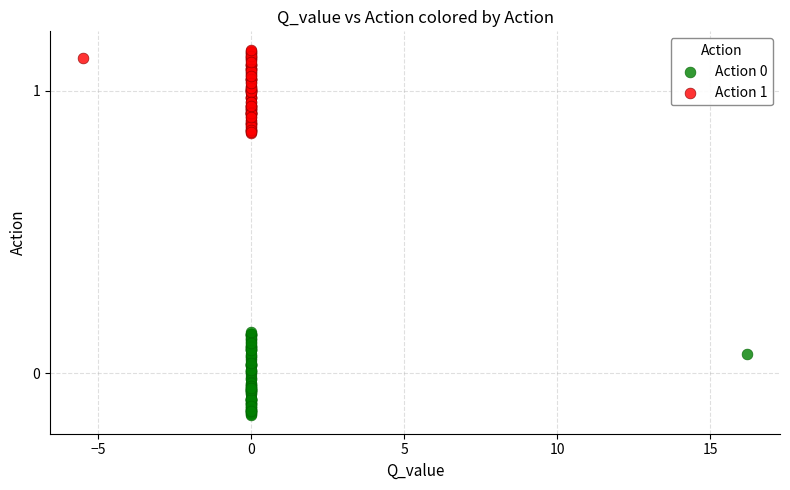

Which series contains the highest Y value?

Action 1